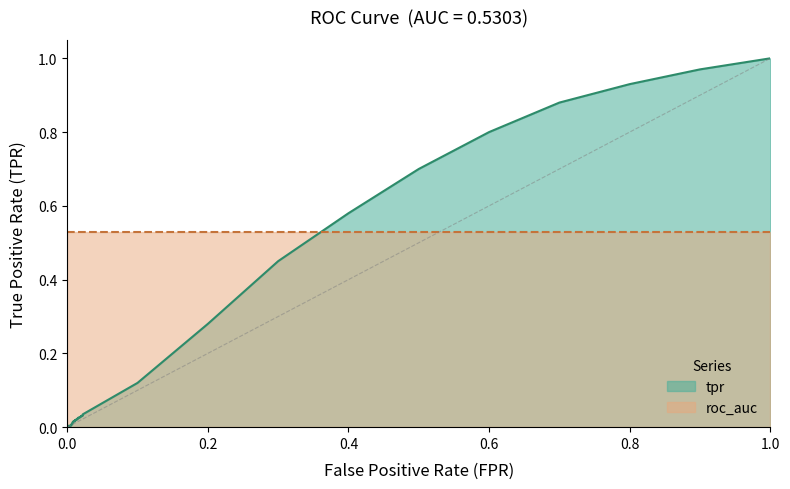

What is the difference between the tpr values at 14 and 10?

0.2